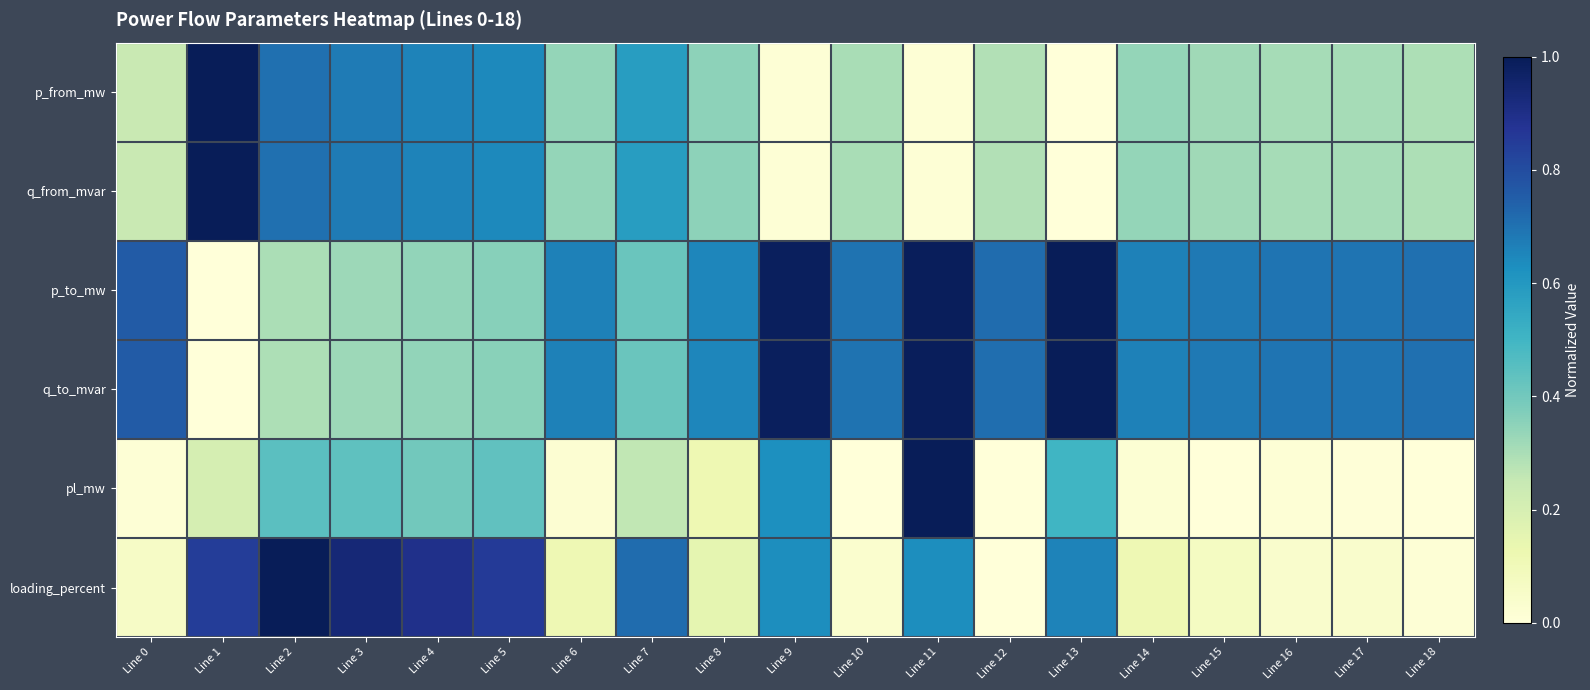

Between Line 0 and Line 9, which series saw the biggest shift?

pl_mw